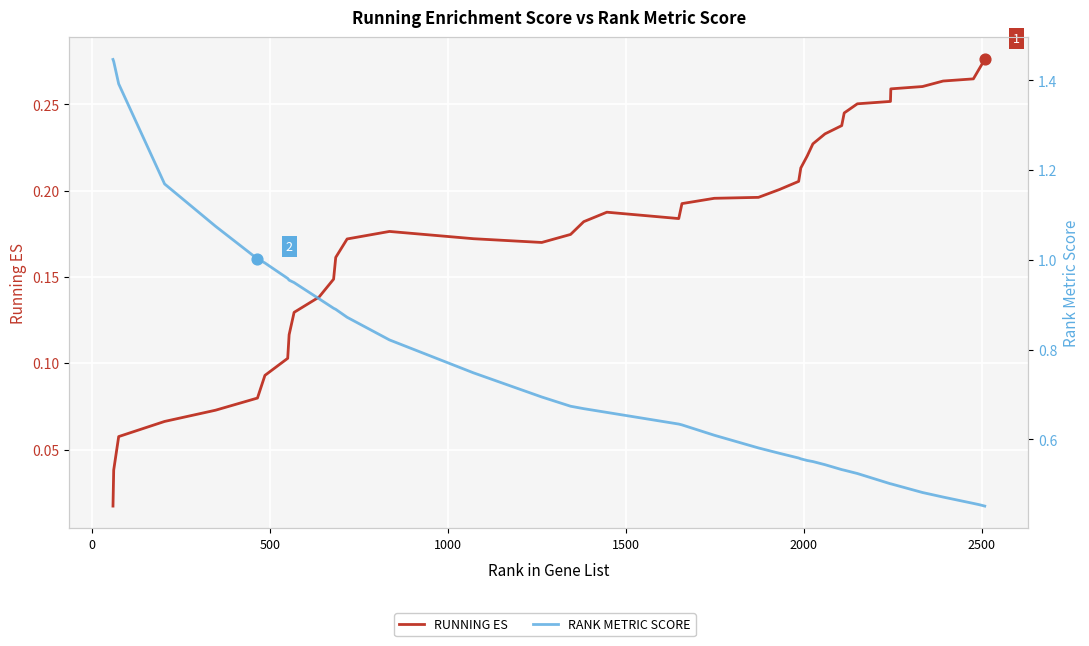

Which series has the widest spread of Y values?

RANK METRIC SCORE